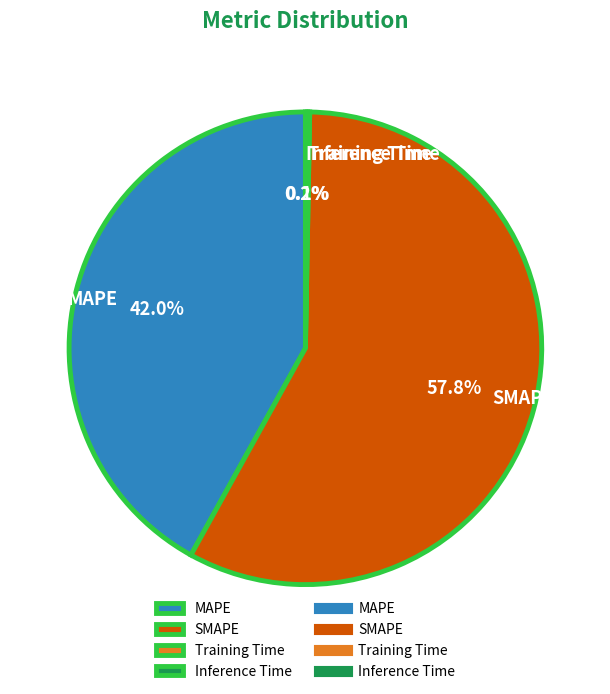

Which category has the biggest portion of the pie?

SMAPE